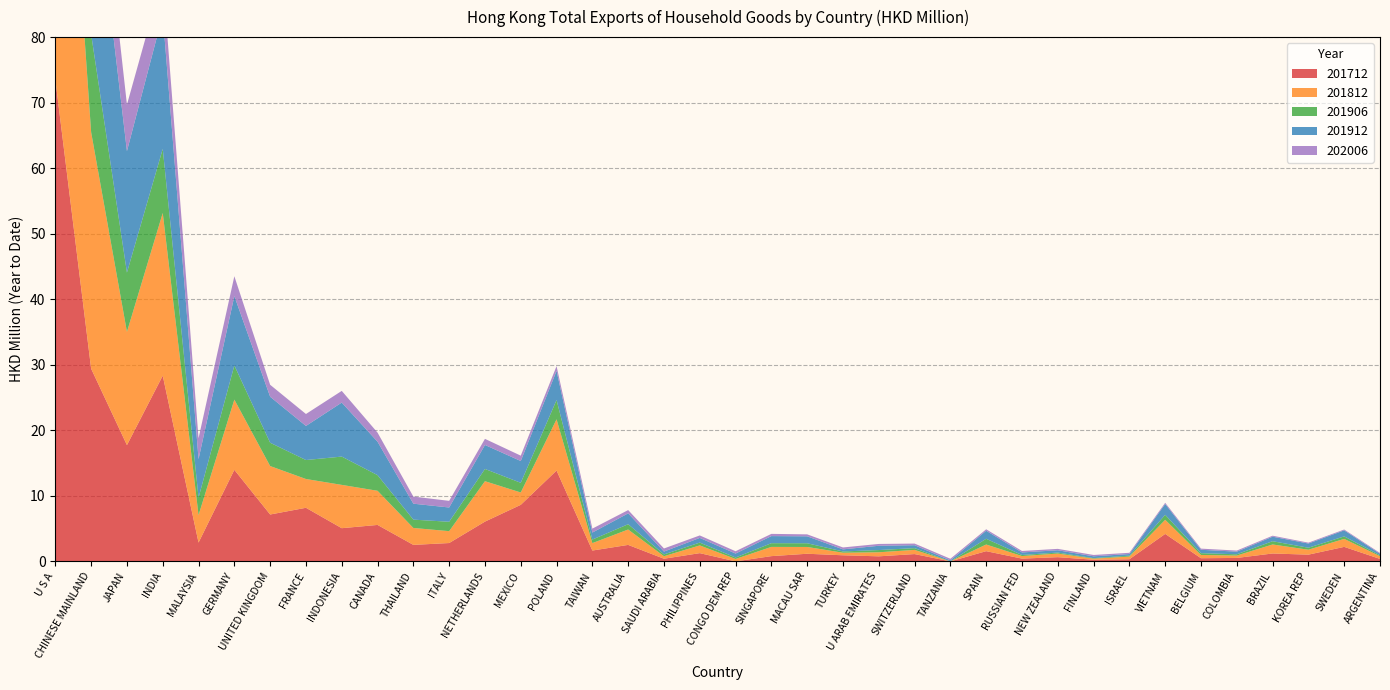

Reading right to left, extract all data points from this chart.

201912: 0.2	0.9	0.6	0.7	0.4	0.5	1.7	0.2	0.3	0.4	0.4	1.2	0.1	0.4	0.7	0.3	1.1	1.1	0.6	0.7	0.4	1.7	1.1	4.5	3.3	3.7	2.2	2.4	5.1	8.2	5.2	7.0	10.6	5.9	20.5	18.5	28.5	55.8
201812: 0.4	1.2	0.8	1.4	0.4	0.5	2.2	0.4	0.2	0.6	0.4	1.0	0.0	0.6	0.6	0.4	1.0	1.4	0.4	1.2	0.4	2.3	1.1	7.8	1.9	6.2	1.8	2.6	5.2	6.6	4.4	7.4	10.7	4.2	24.8	17.3	36.1	70.5
201712: 0.4	2.2	1.0	1.2	0.5	0.5	4.2	0.3	0.3	0.6	0.4	1.6	0.0	1.1	0.8	0.9	1.2	0.8	0.0	1.3	0.4	2.5	1.7	13.9	8.6	6.1	2.8	2.5	5.6	5.1	8.2	7.2	14.0	2.9	28.3	17.7	29.4	73.5
202006: 0.1	0.1	0.1	0.2	0.2	0.2	0.2	0.2	0.2	0.2	0.2	0.2	0.2	0.3	0.3	0.3	0.3	0.3	0.4	0.4	0.5	0.5	0.6	0.7	0.8	0.9	1.0	1.1	1.4	1.8	1.8	1.8	3.0	3.2	5.8	7.1	9.8	18.2
201906: 0.1	0.4	0.3	0.5	0.2	0.3	0.8	0.1	0.1	0.1	0.2	0.9	0.0	0.3	0.3	0.2	0.6	0.6	0.2	0.4	0.3	0.8	0.5	2.9	1.5	1.9	1.4	1.3	2.4	4.3	2.9	3.6	5.2	2.7	9.8	9.0	15.0	28.1